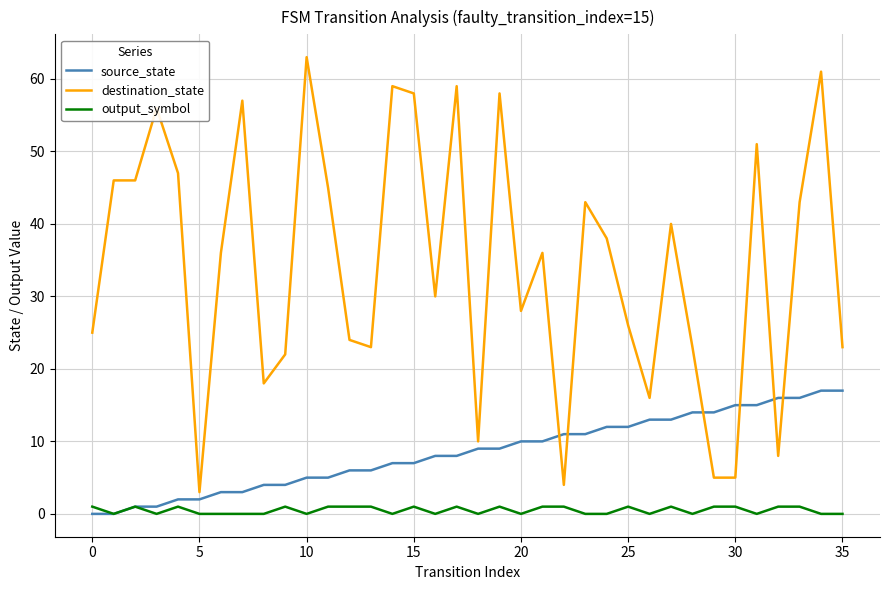

Rank the series by their average value, from lowest to highest.

output_symbol, source_state, destination_state